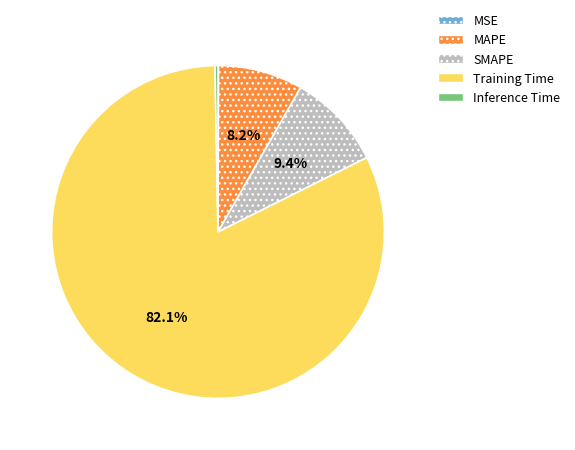

What is the largest slice in the pie chart?

Training Time